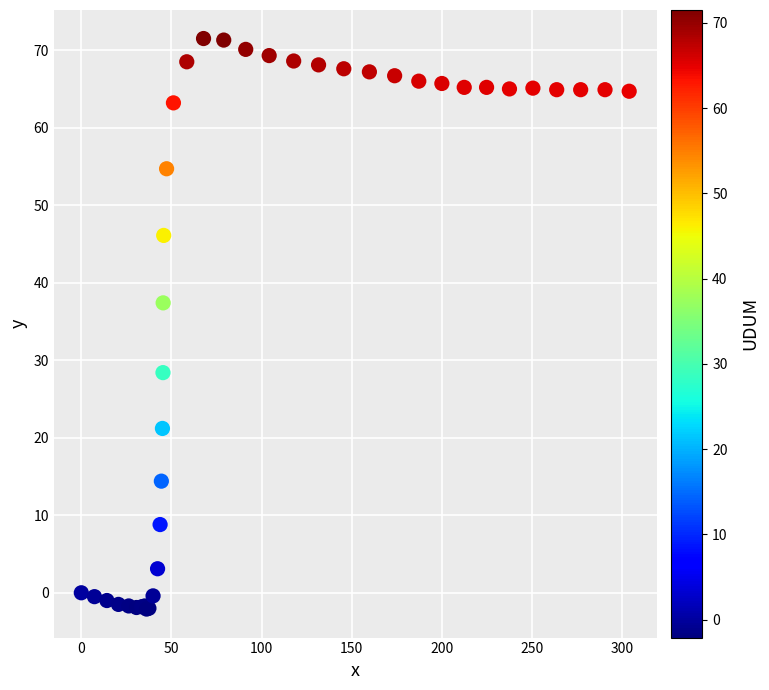

What Y value in the scatter plot is closest to 34?

37.4